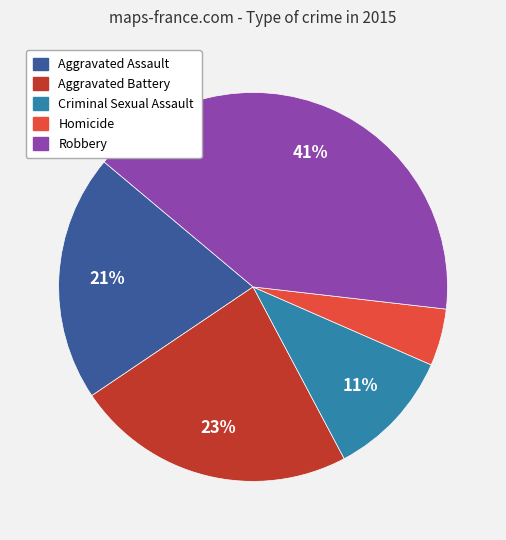

Which category has the biggest portion of the pie?

Robbery